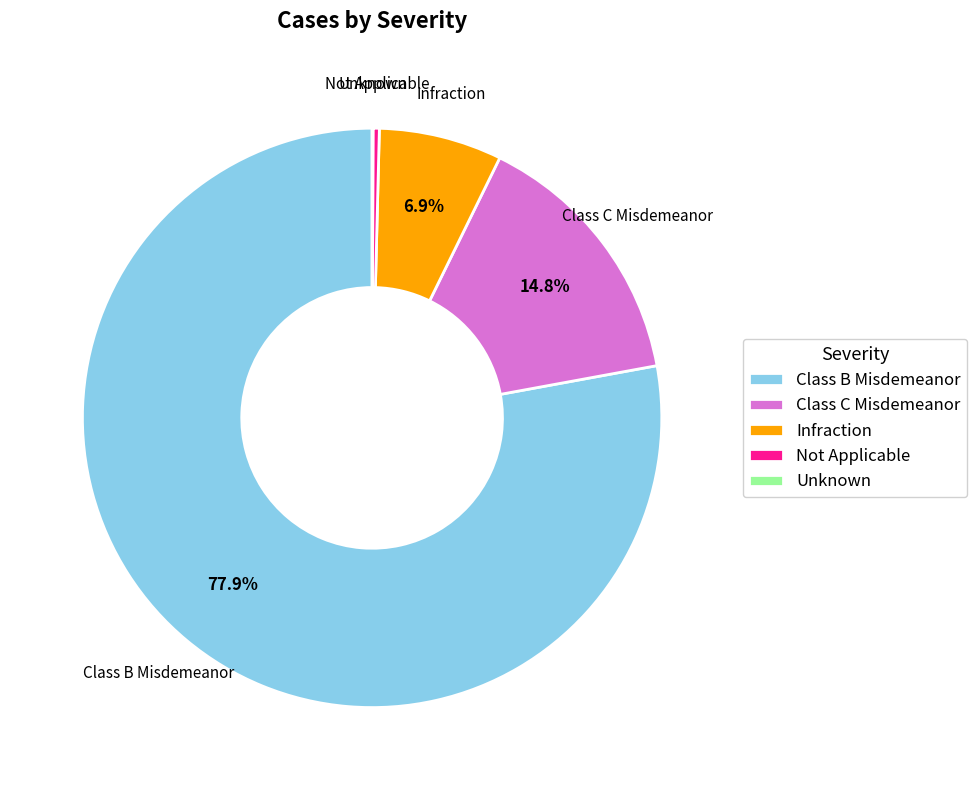

Which category has the biggest portion of the pie?

Class B Misdemeanor